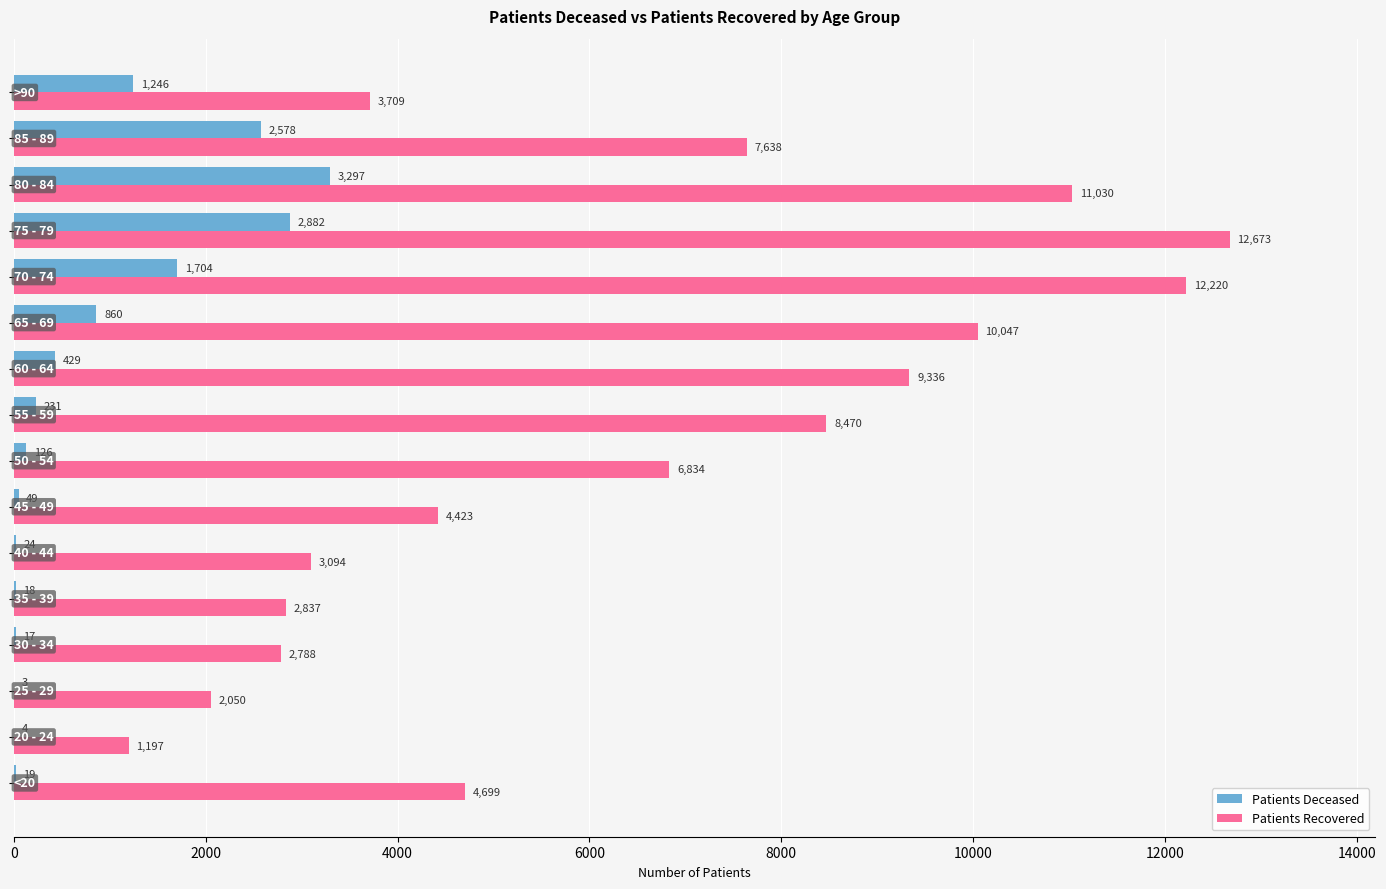

Count the number of categories in the chart.

16